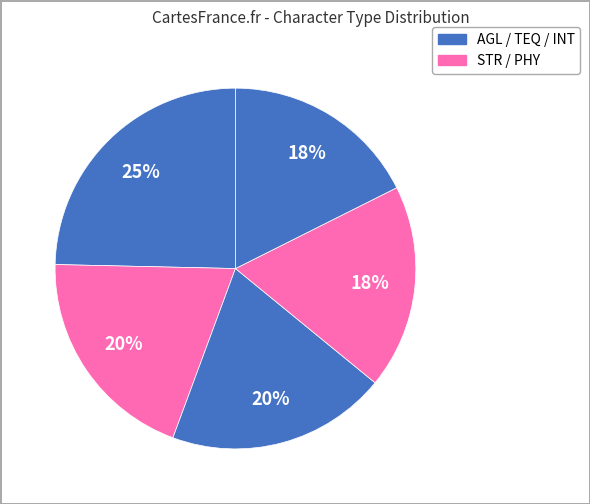

Which category has the biggest portion of the pie?

AGL